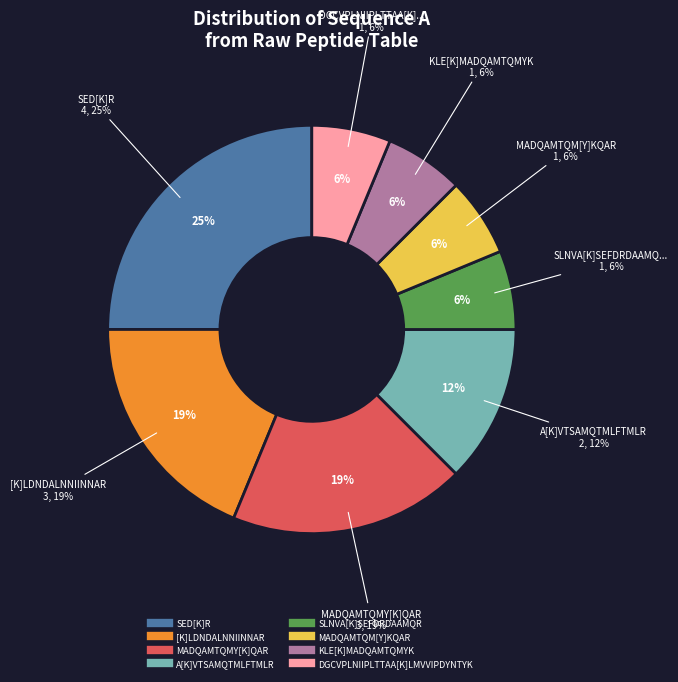

Is there any slice that represents more than half of the pie?

No